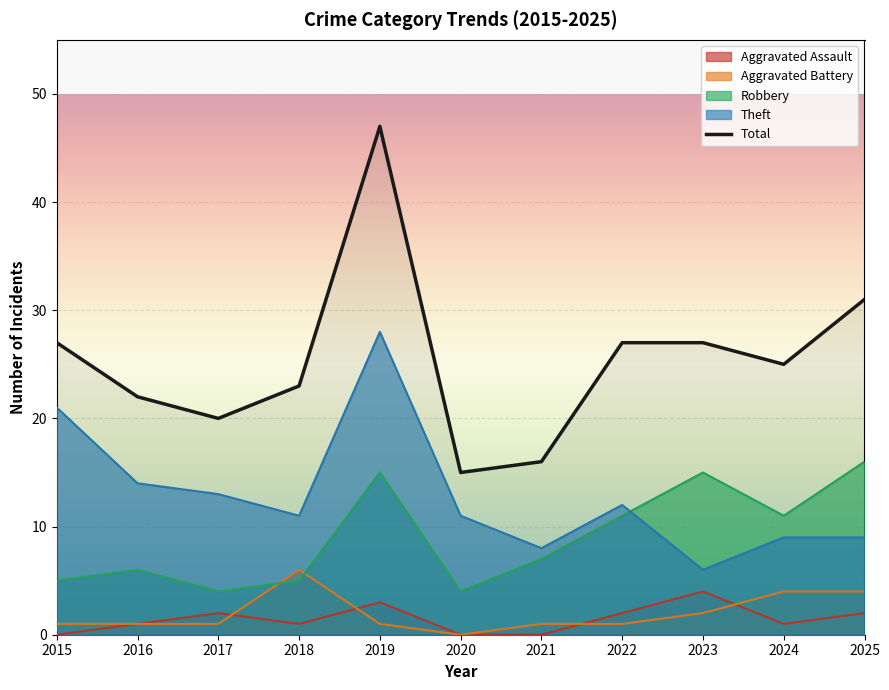

List the labels in order of Theft value, largest first.

2019, 2015, 2016, 2017, 2022, 2018, 2020, 2024, 2025, 2021, 2023